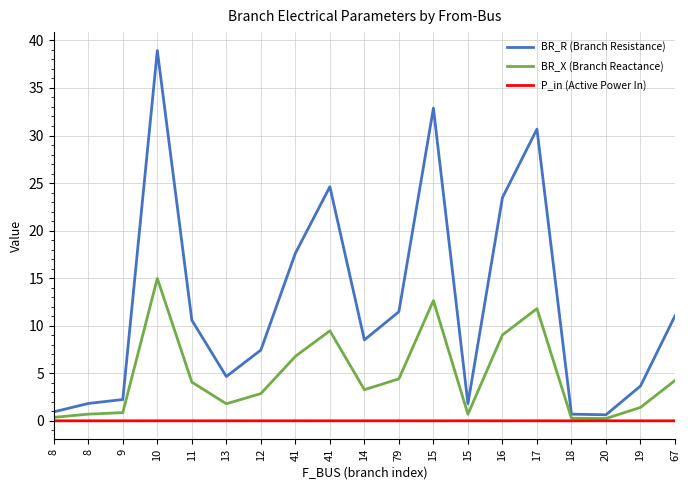

What are all the series names shown in the legend?

BR_R (Branch Resistance), BR_X (Branch Reactance), P_in (Active Power In)